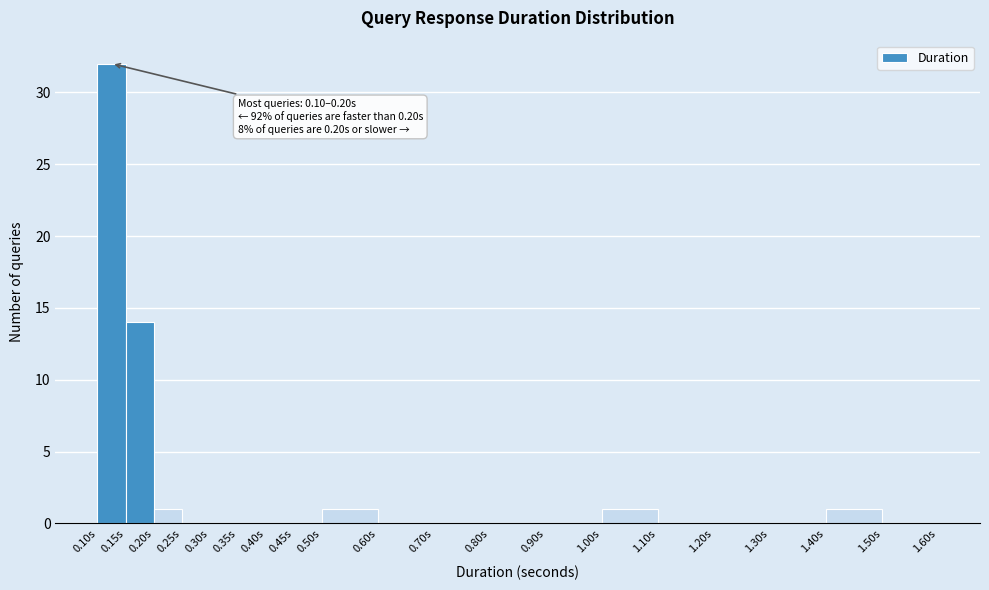

Which range on the x-axis has the tallest bar?

0.10 to 0.15